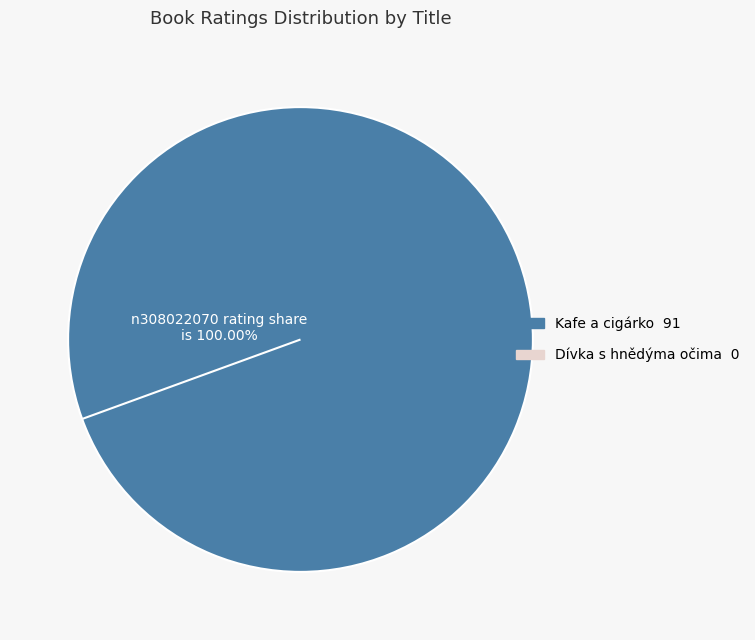

Is there a majority slice in this chart?

Yes